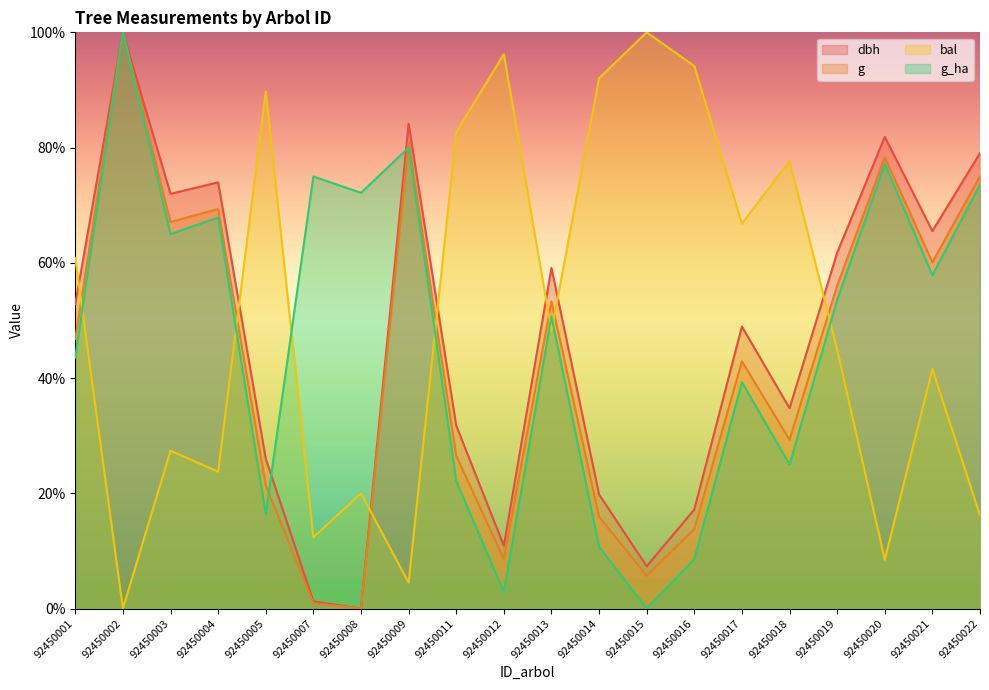

What is the greatest value displayed?

100.0